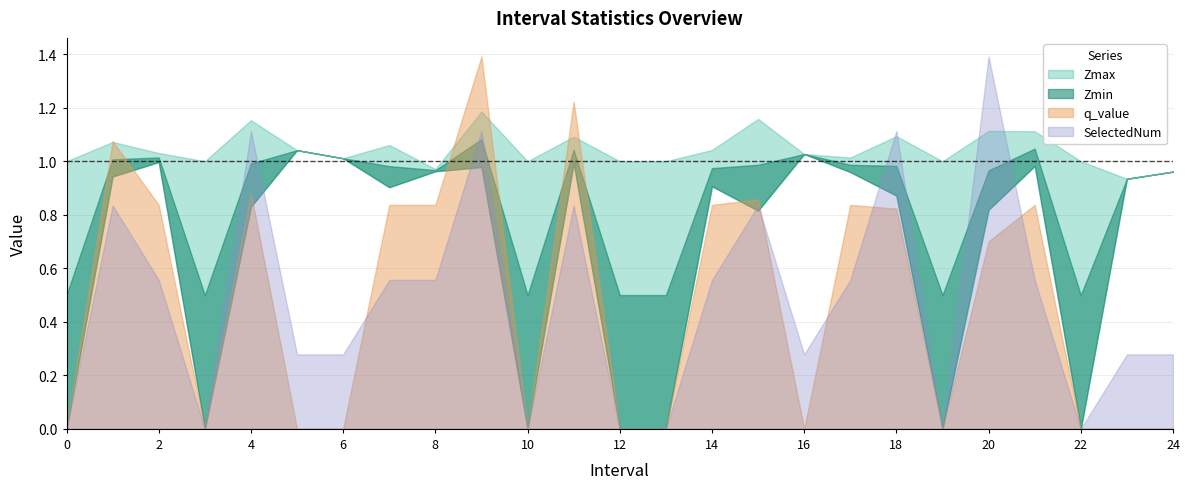

What is the difference between the highest and lowest values at 0?

1.0